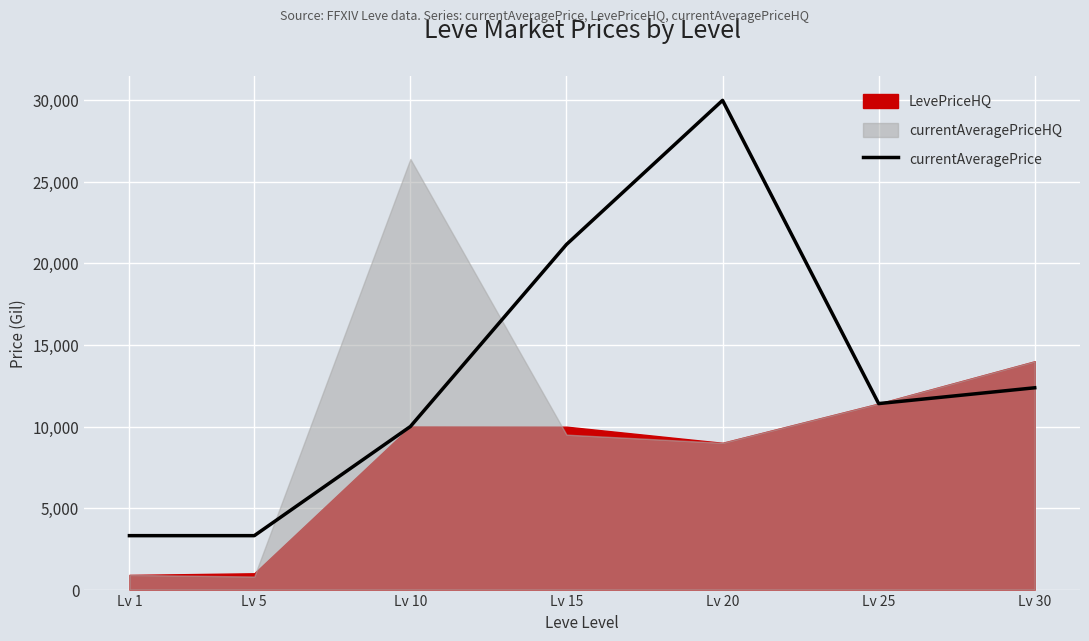

Count the number of values greater than 11406.

3